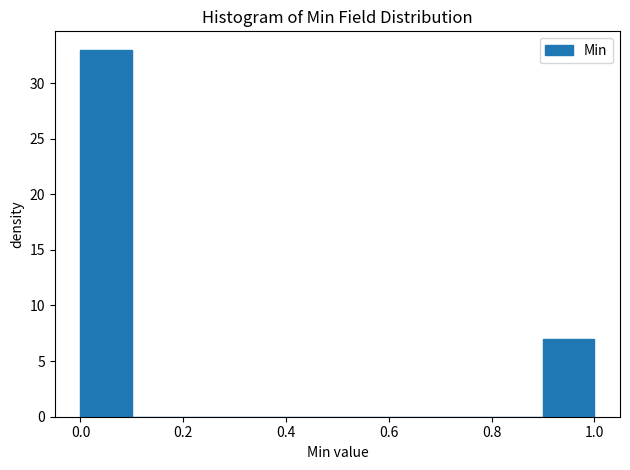

Reading left to right, transcribe this chart: for each bar, give the range it covers on the x-axis and its height. The values are not printed on the chart, so give them approximately, as read against the axis.

0.0 to 0.1: 33
0.1 to 0.2: 0
0.2 to 0.3: 0
0.3 to 0.4: 0
0.4 to 0.5: 0
0.5 to 0.6: 0
0.6 to 0.7: 0
0.7 to 0.8: 0
0.8 to 0.9: 0
0.9 to 1.0: 7